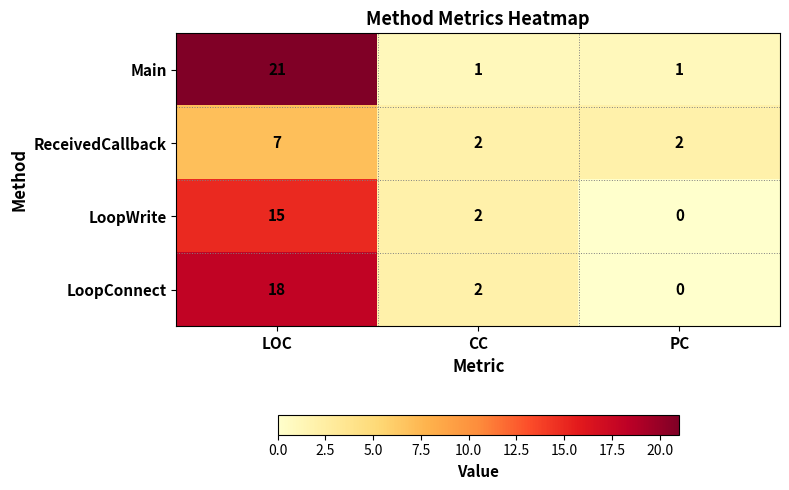

Reading right to left, what are all the values shown in this chart?

Main: PC=1	CC=1	LOC=21
ReceivedCallback: PC=2	CC=2	LOC=7
LoopWrite: PC=0	CC=2	LOC=15
LoopConnect: PC=0	CC=2	LOC=18